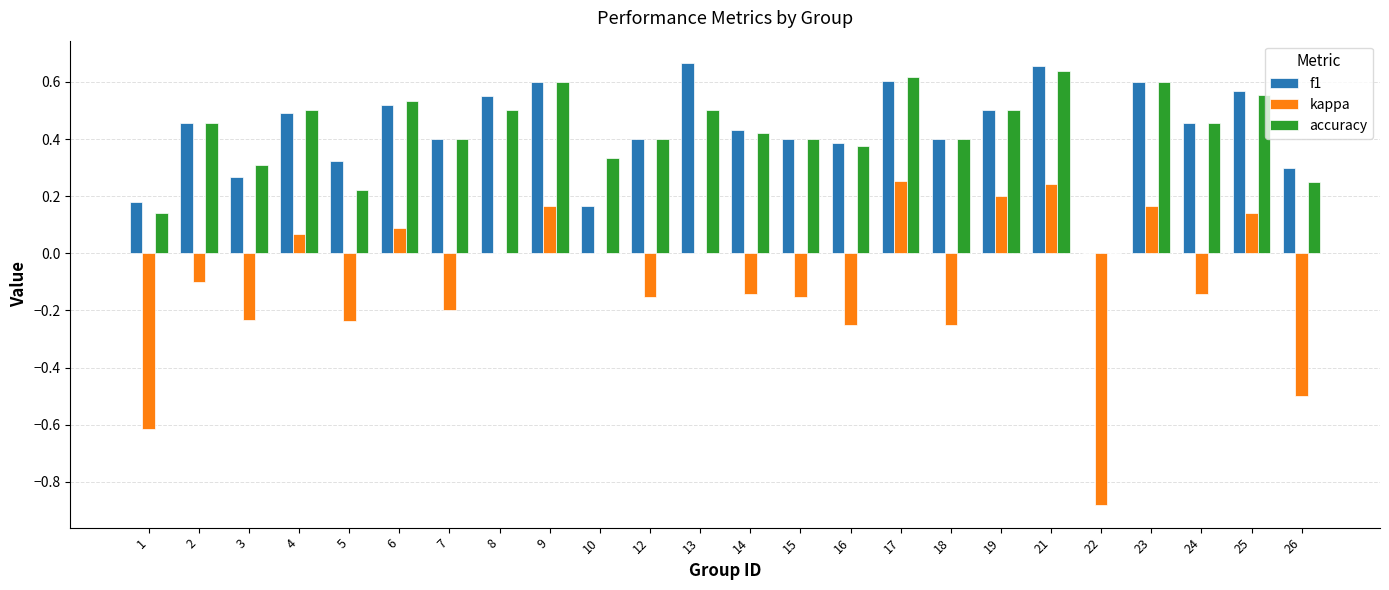

Is the value of f1 at 14 greater than the value of accuracy at 9?

No